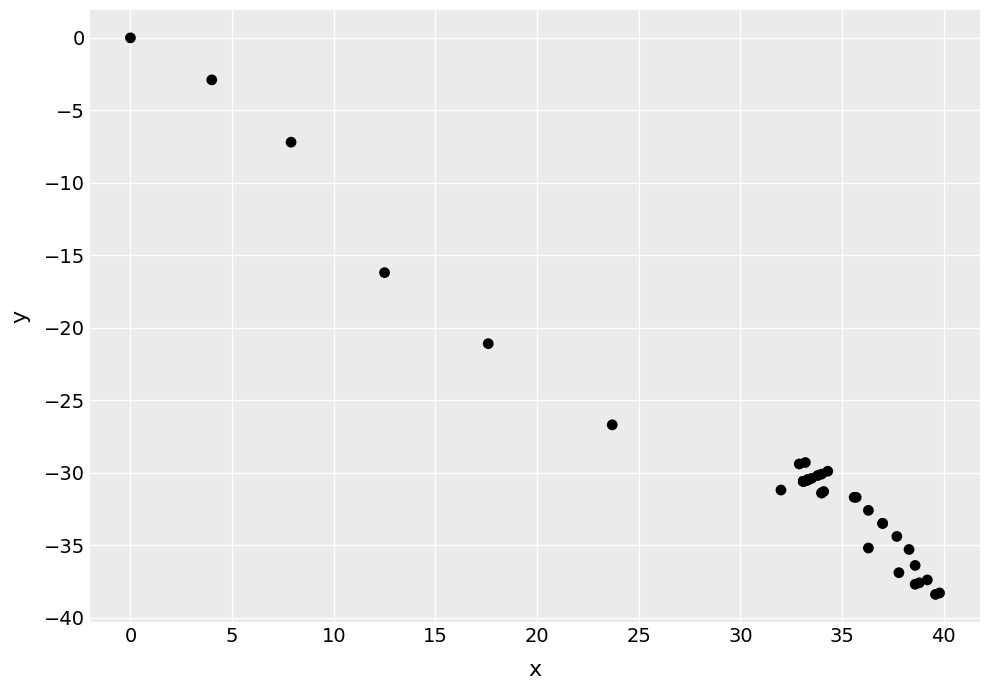

What Y value in the scatter plot is closest to -19?

-21.1